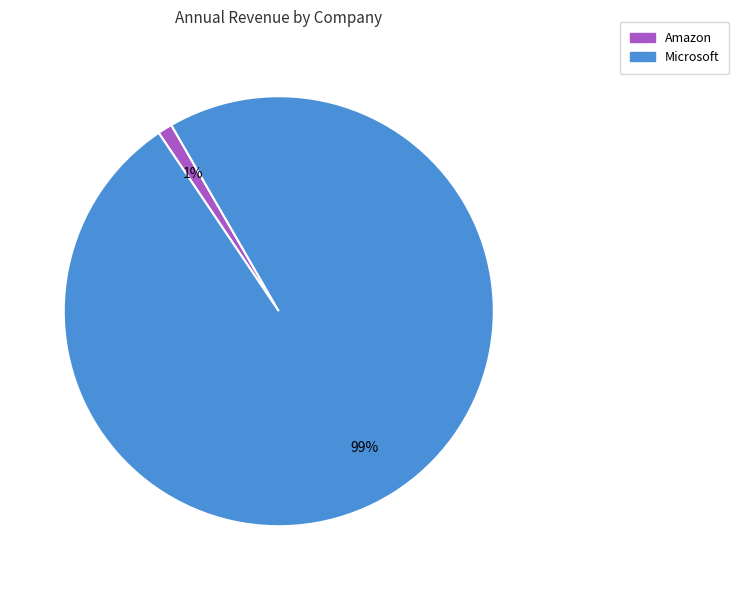

How many segments does this pie chart have?

2